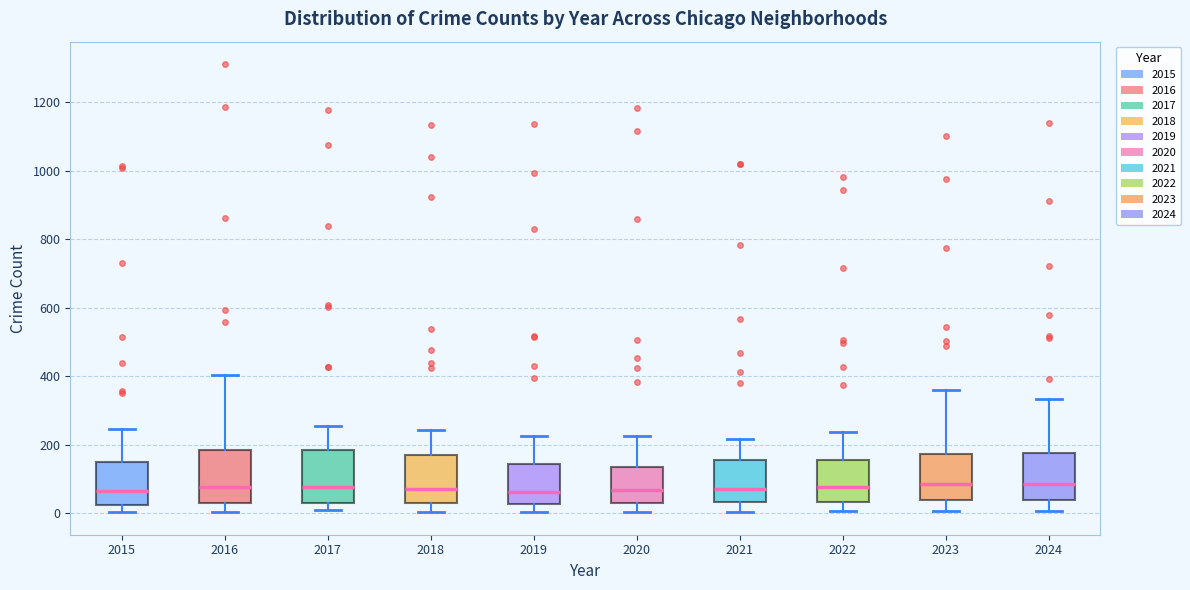

Reading left to right, read every box against the y-axis: the position of its median line, the range the box covers, and the ends of its whiskers. The values are not printed on the chart, so give them approximately, as read against the axis.

2015: median 60, box 20 to 140, whiskers 0 to 240
2016: median 80, box 40 to 180, whiskers 0 to 400
2017: median 80, box 20 to 180, whiskers 0 to 260
2018: median 80, box 20 to 180, whiskers 0 to 240
2019: median 60, box 20 to 140, whiskers 0 to 220
2020: median 60, box 20 to 140, whiskers 0 to 220
2021: median 80, box 40 to 160, whiskers 0 to 220
2022: median 80, box 40 to 160, whiskers 0 to 240
2023: median 80, box 40 to 180, whiskers 0 to 360
2024: median 80, box 40 to 180, whiskers 0 to 340